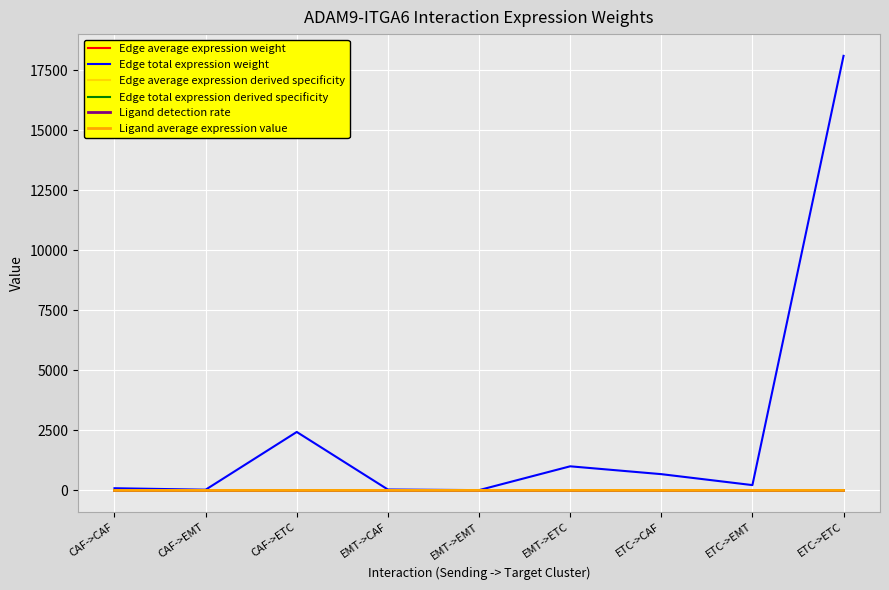

What is the difference between the highest and lowest values at EMT->CAF?

37.6